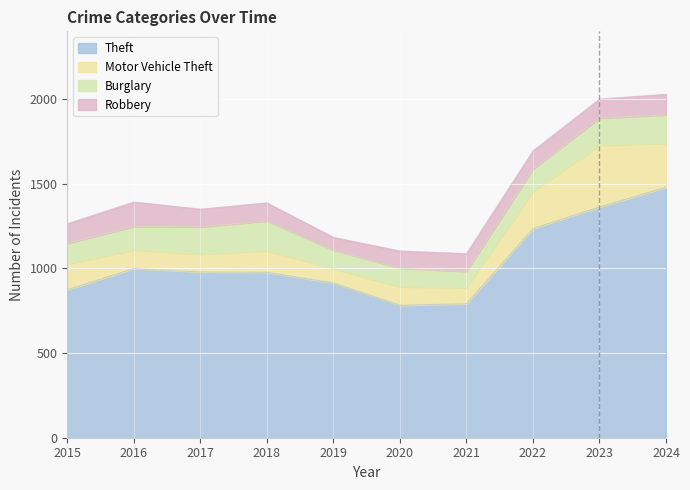

True or false: Motor Vehicle Theft has more than 0 points higher than both neighbors.

True